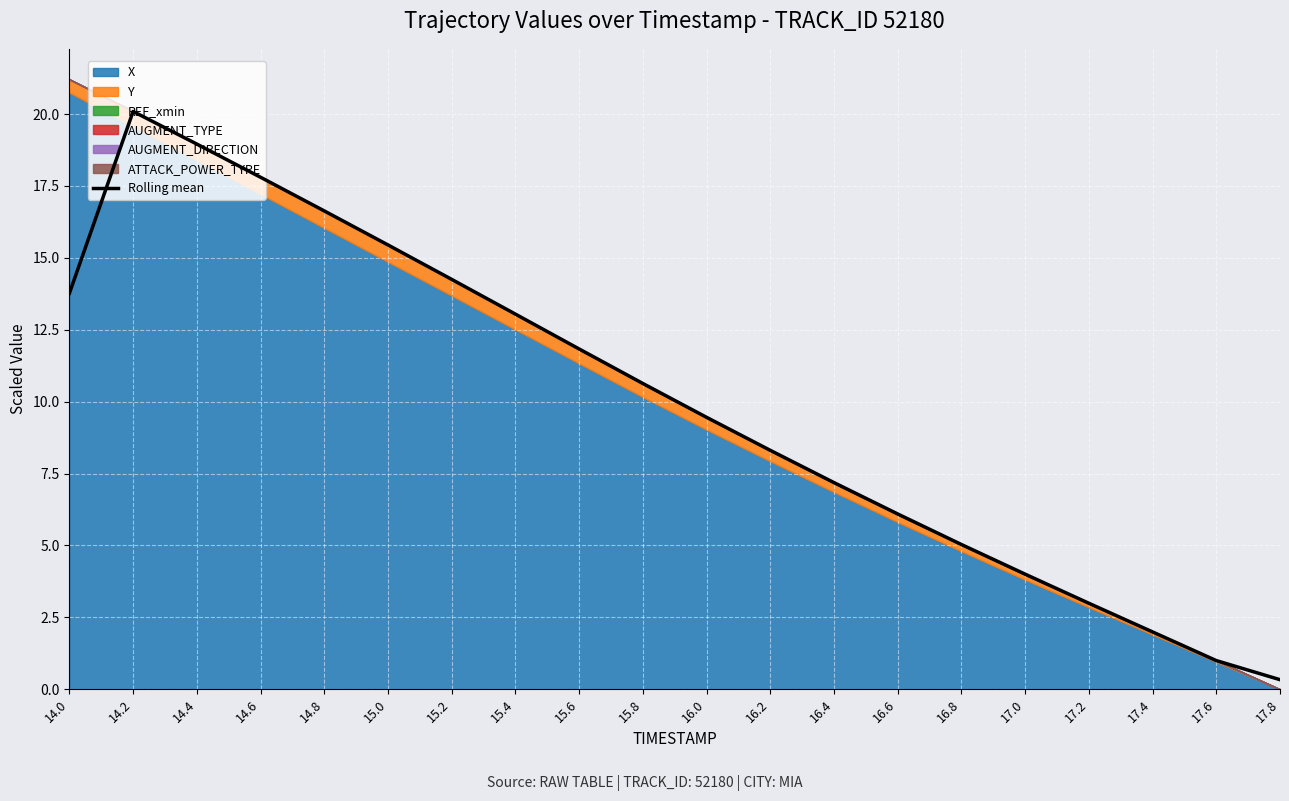

True or false: the data shows 4.2 at 17.2.

False